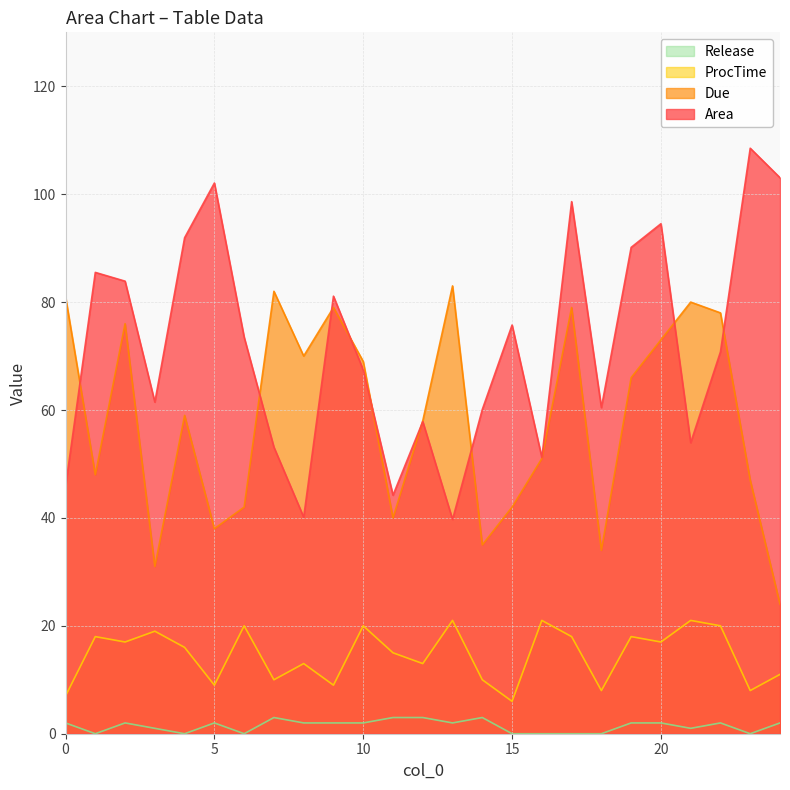

How many interior local peaks does the Due series have?

7